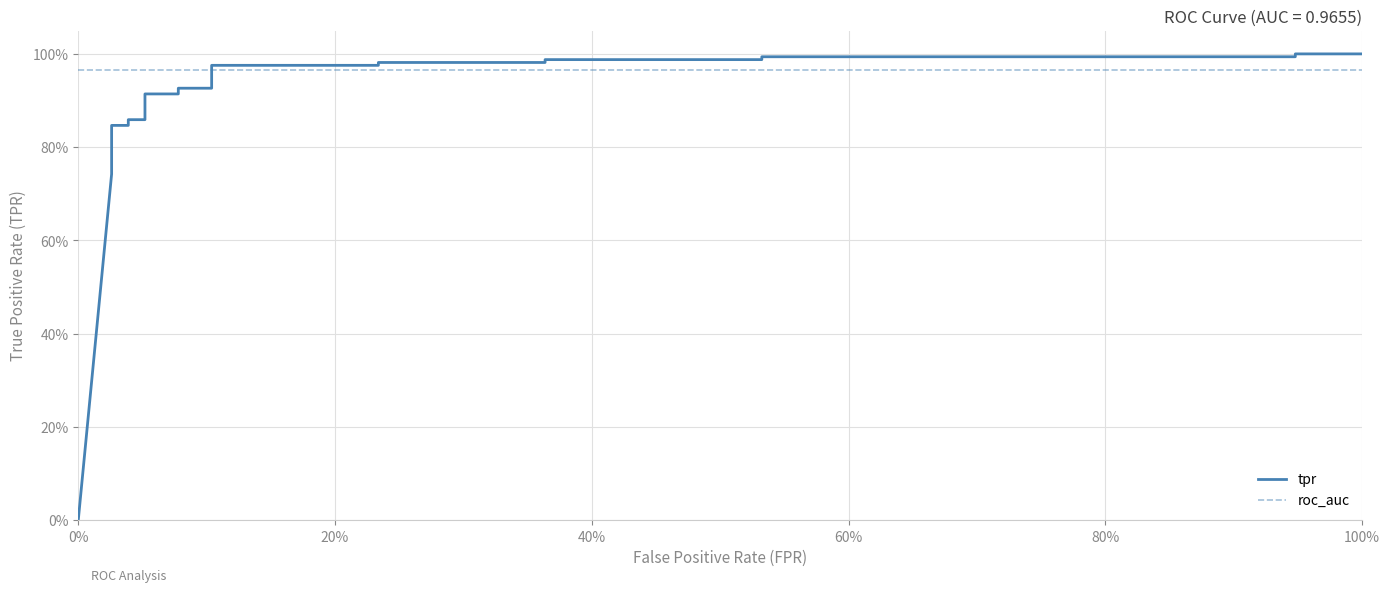

What is the greatest value displayed?

1.0